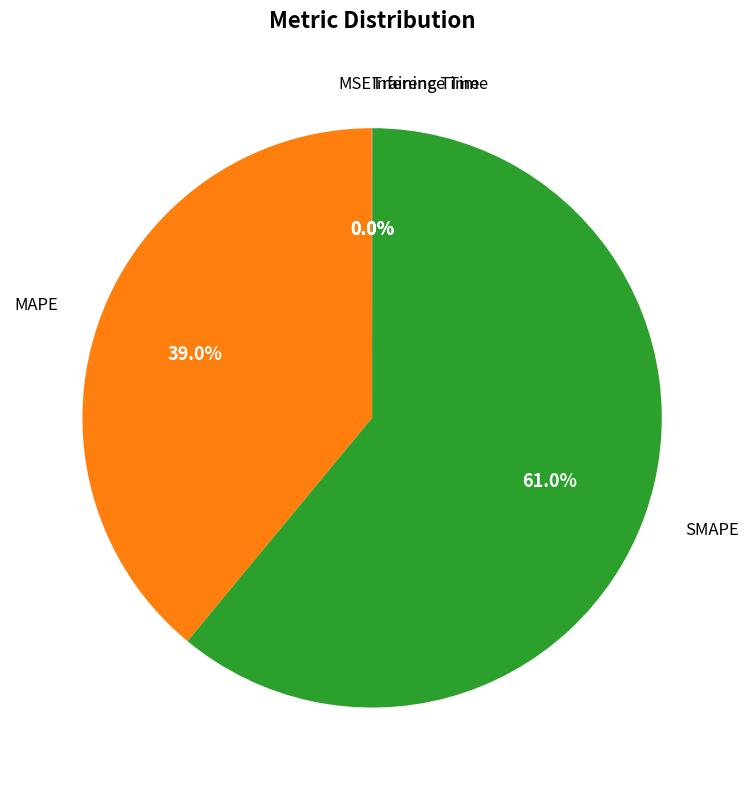

Is there any slice that represents more than half of the pie?

Yes